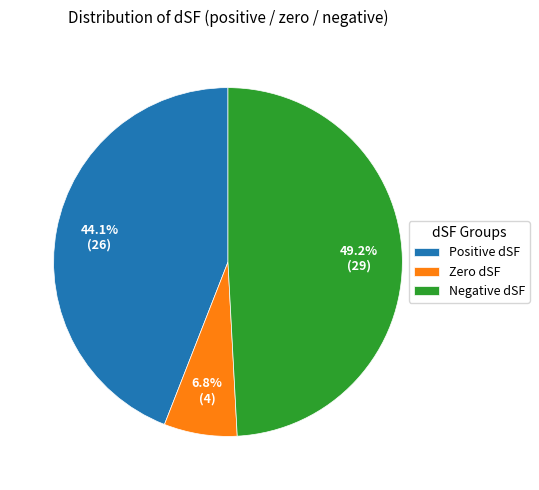

Combined, what portion of the pie is Negative dSF and Zero dSF?

55.9%